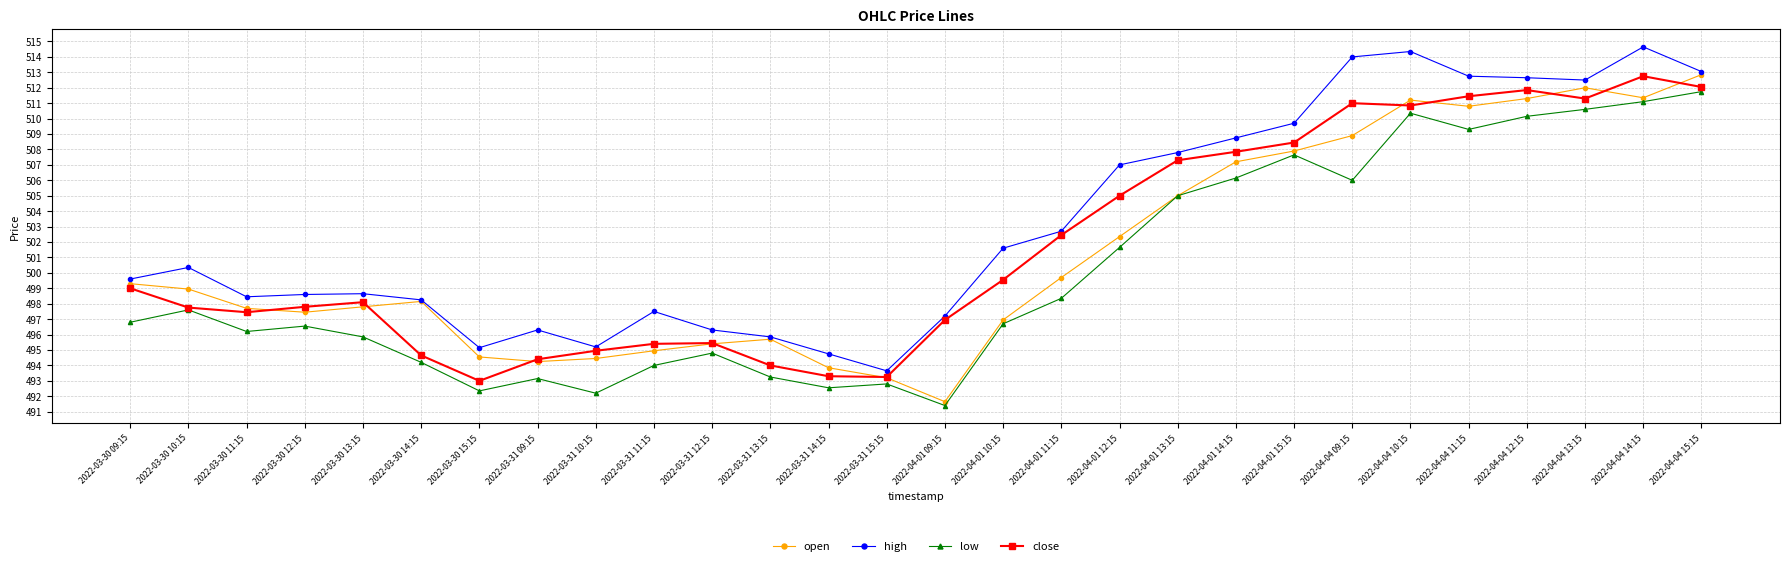

True or false: high and low cross at least once.

False